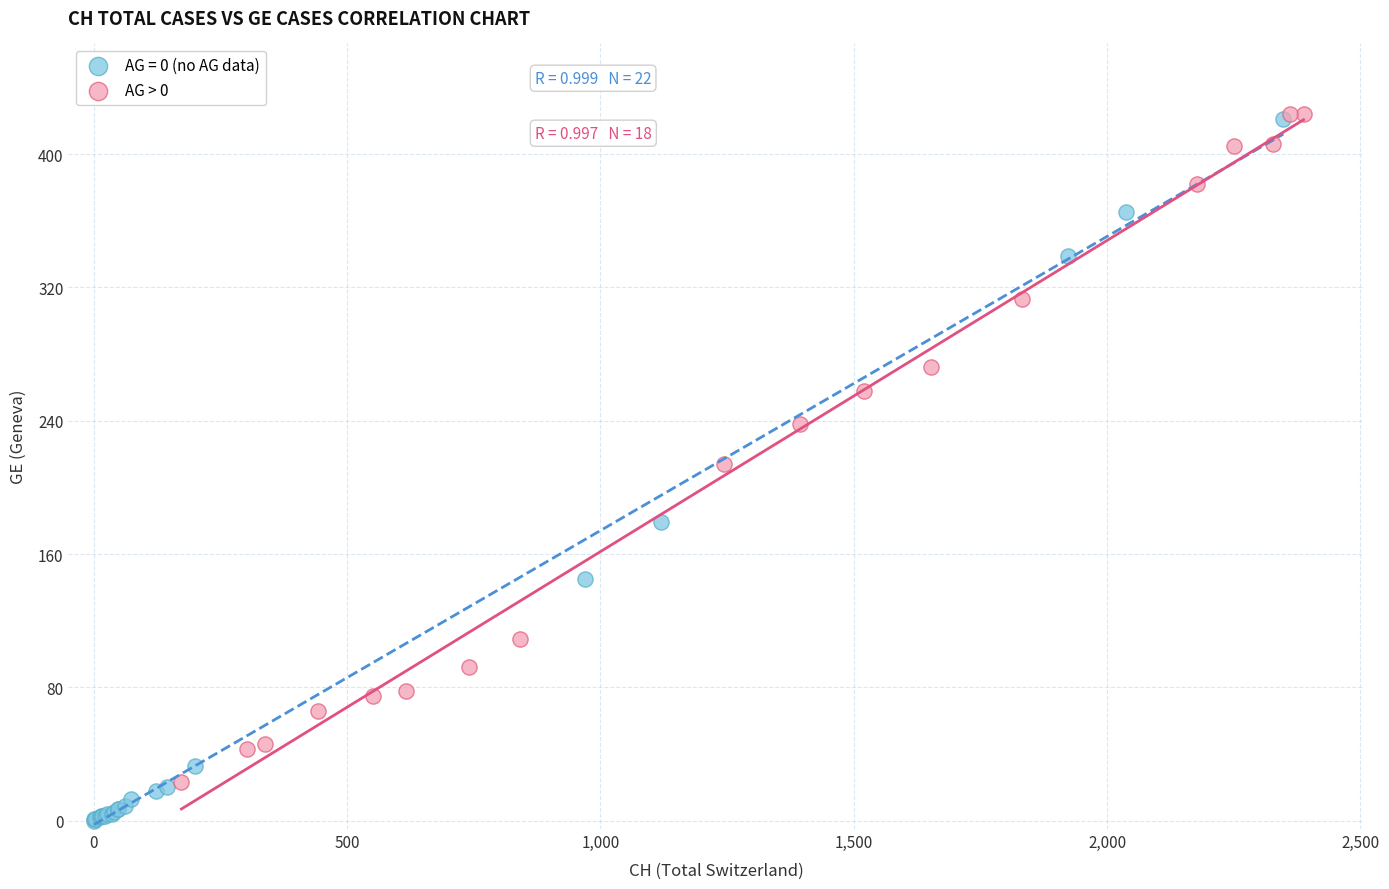

Which series contains the lowest Y value?

AG = 0 (no AG data)